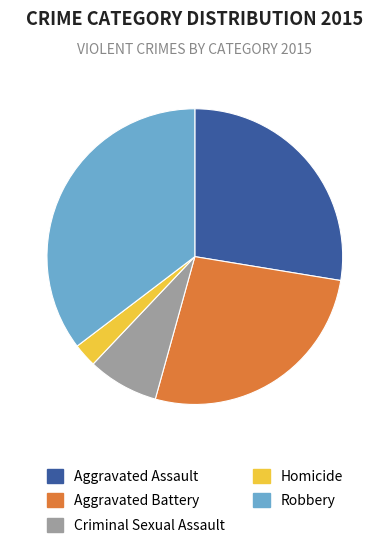

Which category has the biggest portion of the pie?

Robbery